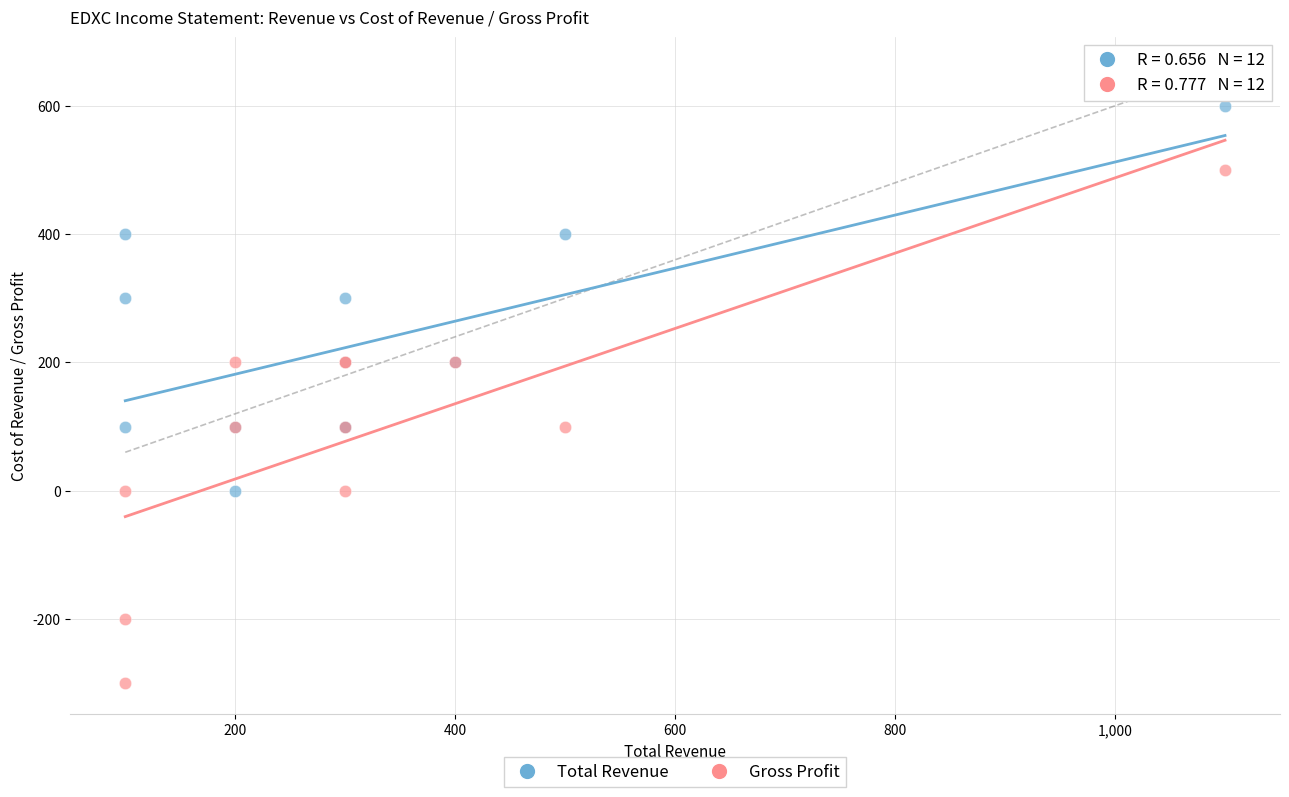

What is the X range (max minus min) for the scatter plot?

1000